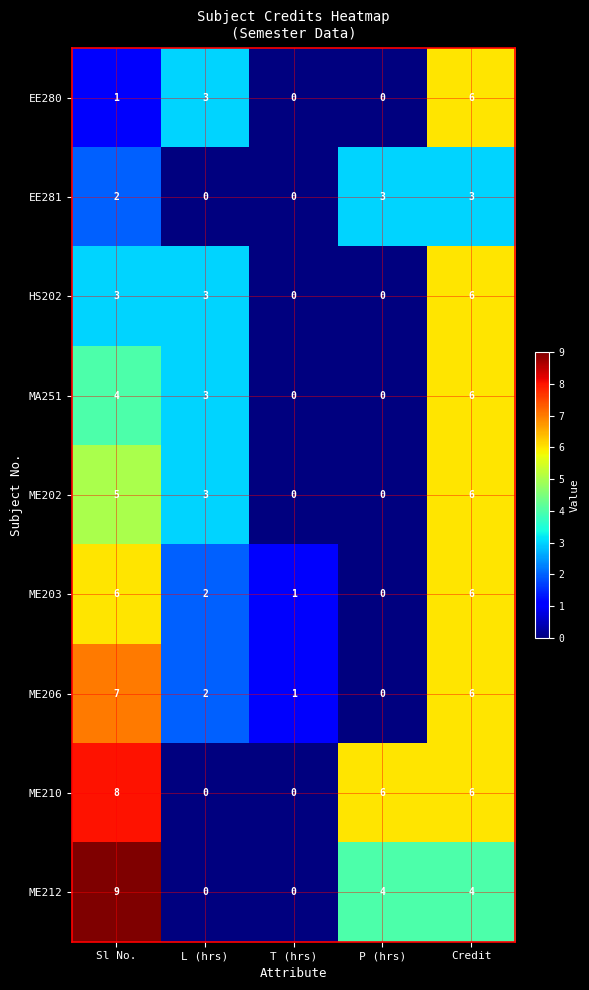

At which label is ME206 closest to 3?

L (hrs)